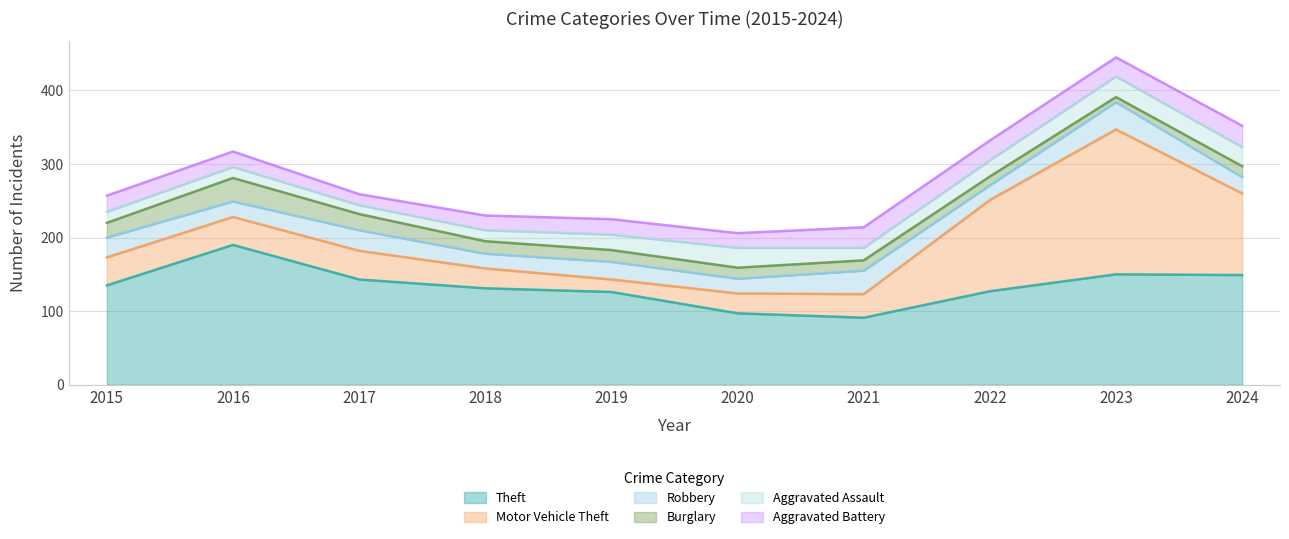

How many values in the Burglary series exceed 16?

4